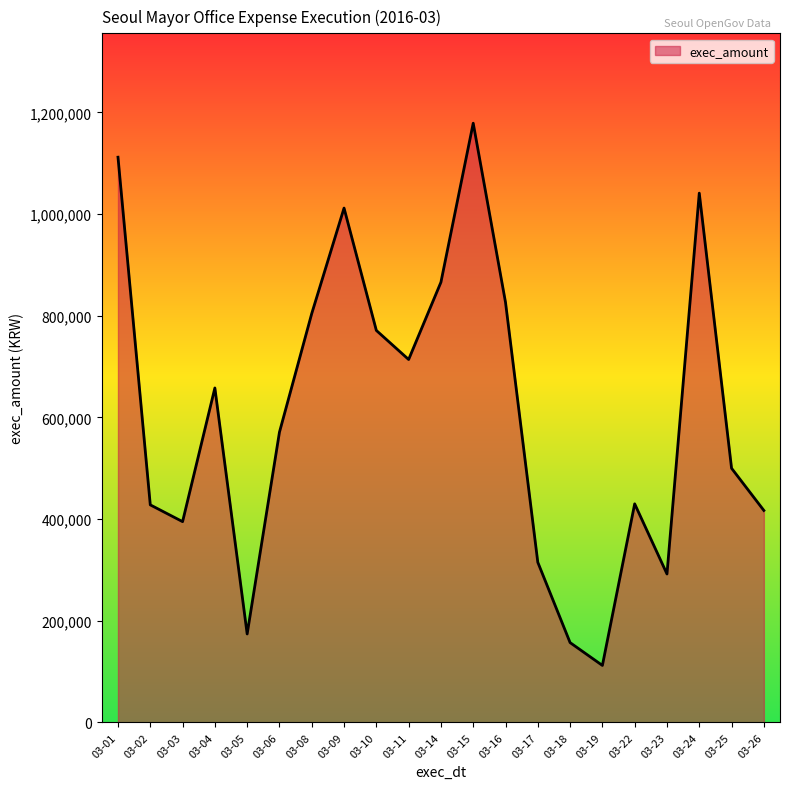

Which has a higher value, 03-15 or 03-09?

03-15